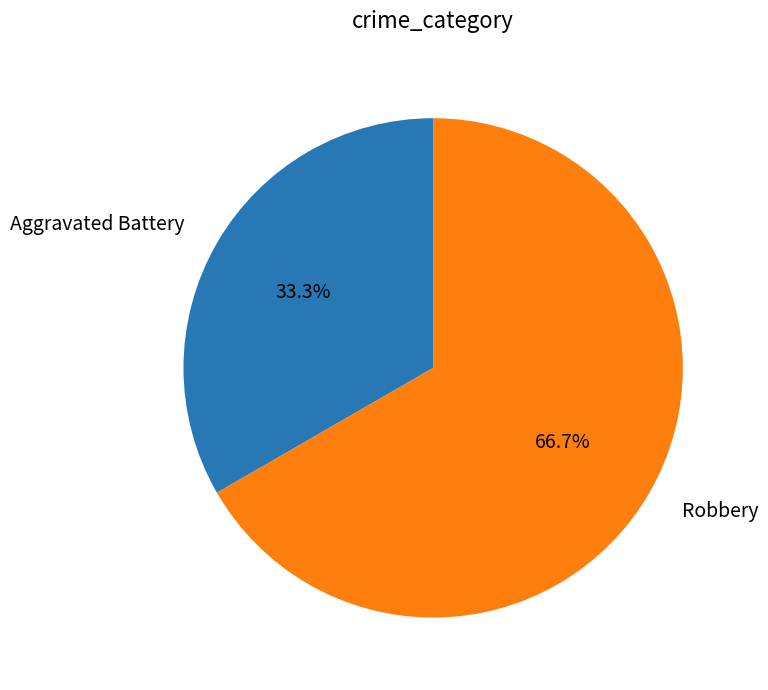

To the nearest percent, what is the combined percentage of Robbery and Aggravated Battery?

100%